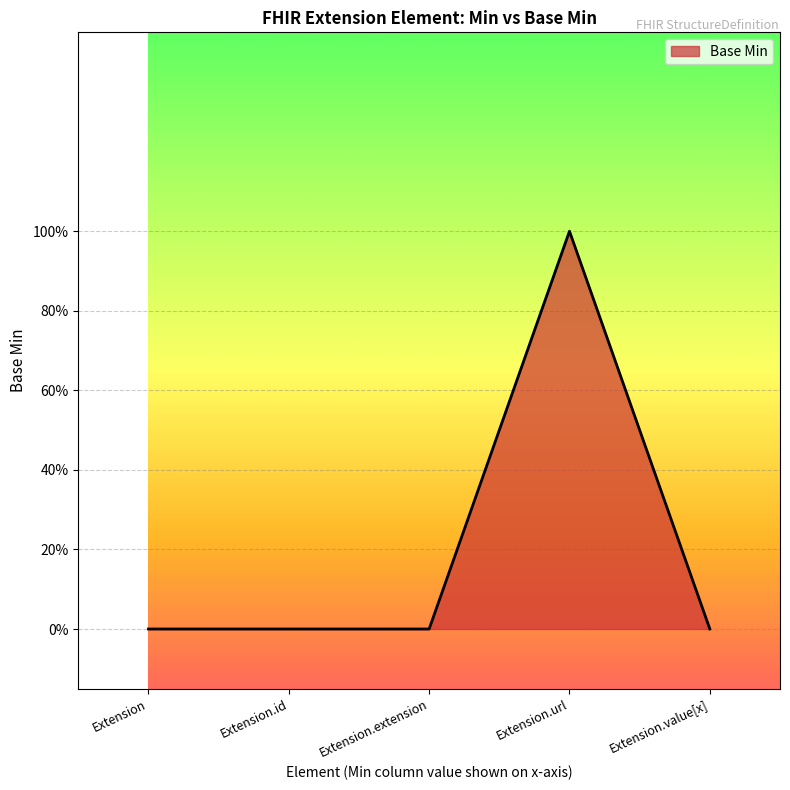

True or false: the data shows 1 at Extension.id.

False